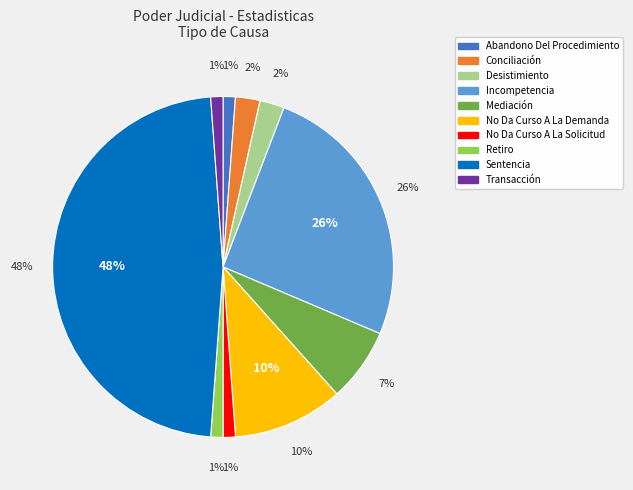

How many segments does this pie chart have?

10